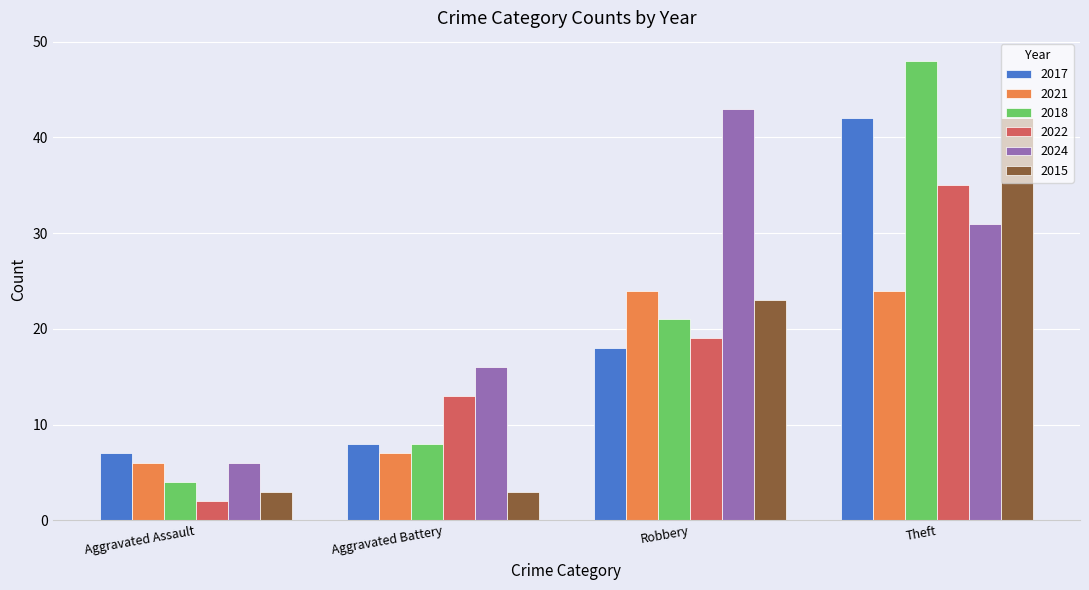

What is the sum of the 2021 values at Robbery and Aggravated Battery?

31